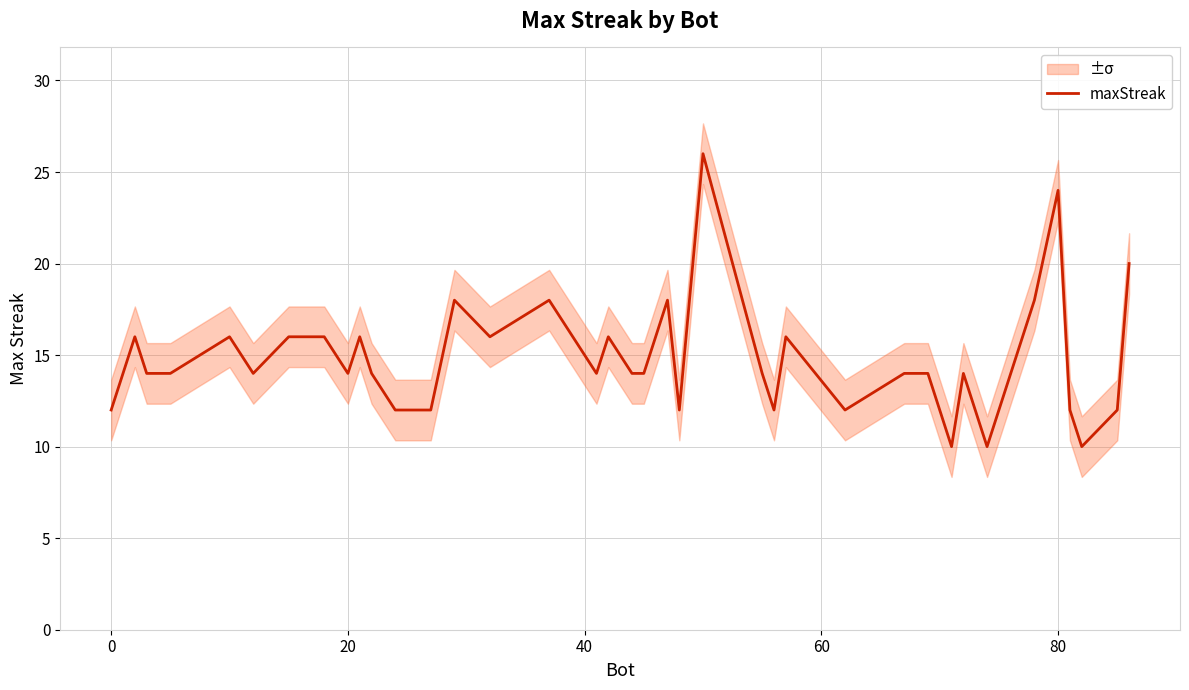

What is the minimum value for maxStreak?

10